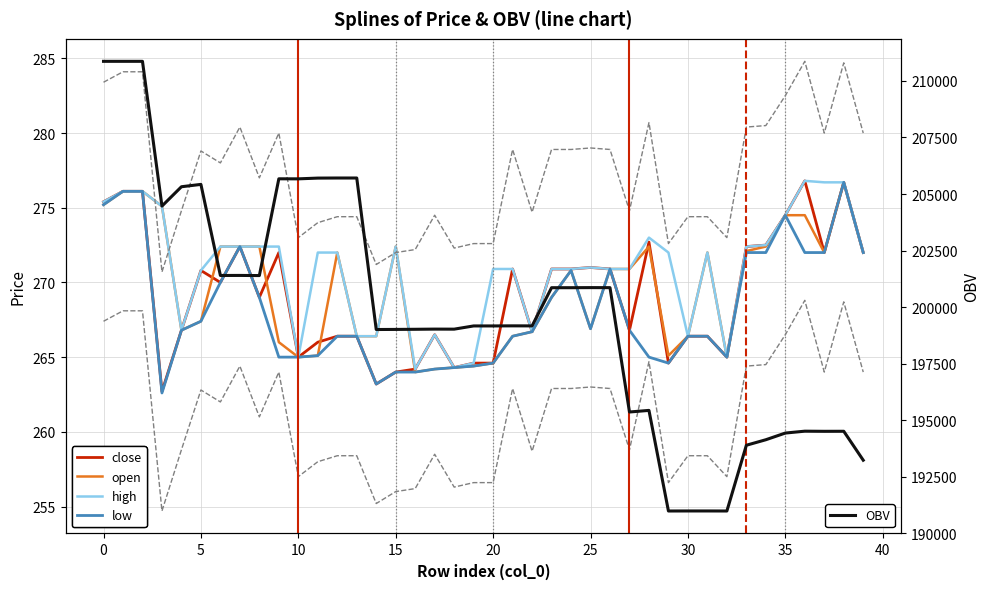

True or false: open and close cross at least once.

True